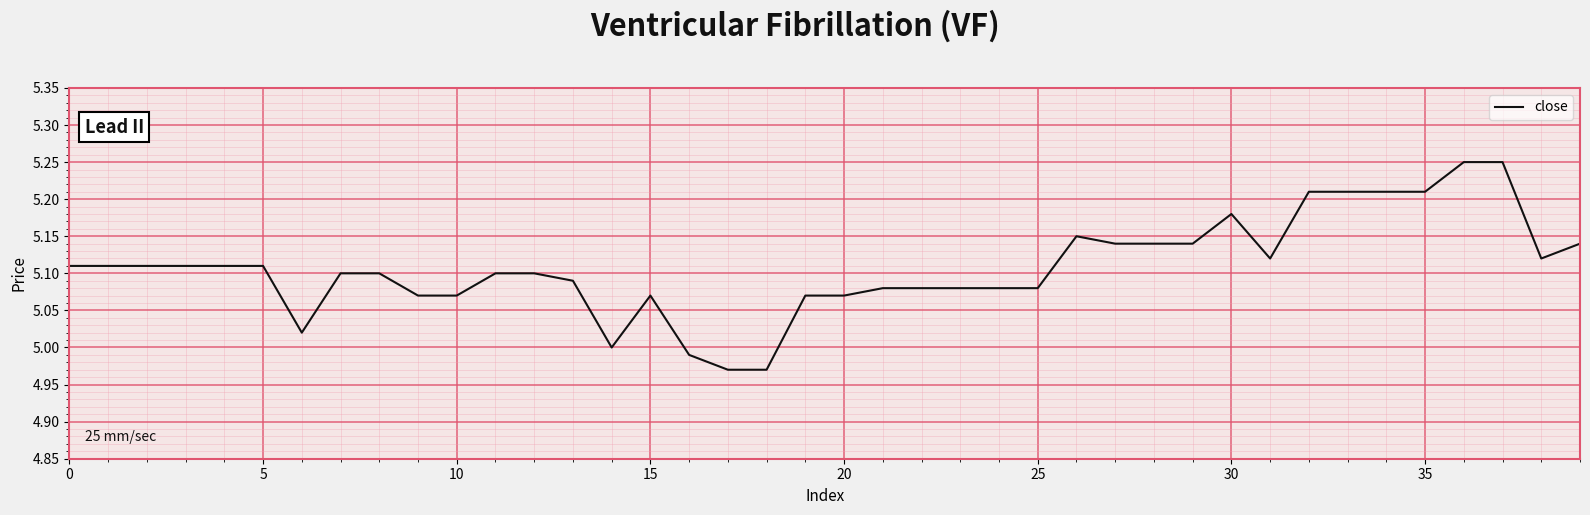

What is the sum of all values?

204.3